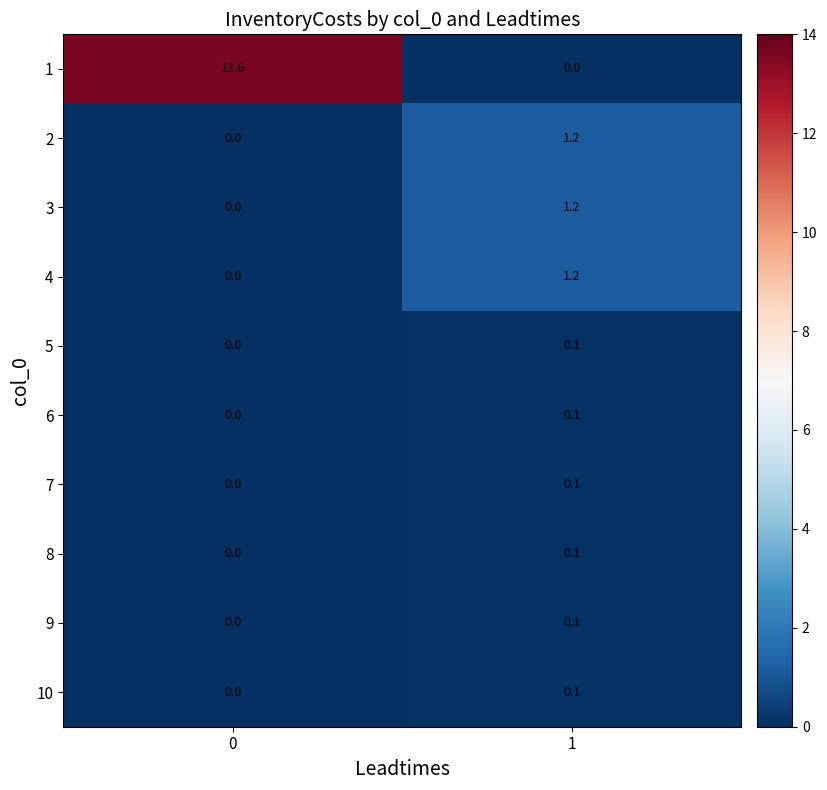

Which series has the widest spread of values?

1